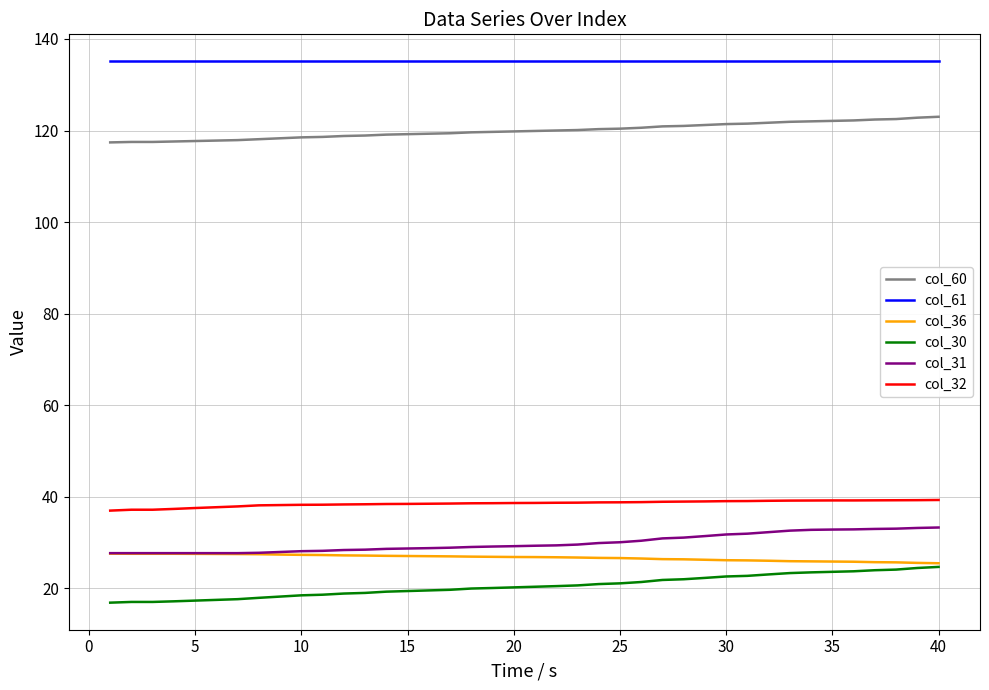

What is the minimum value for col_32?

36.9